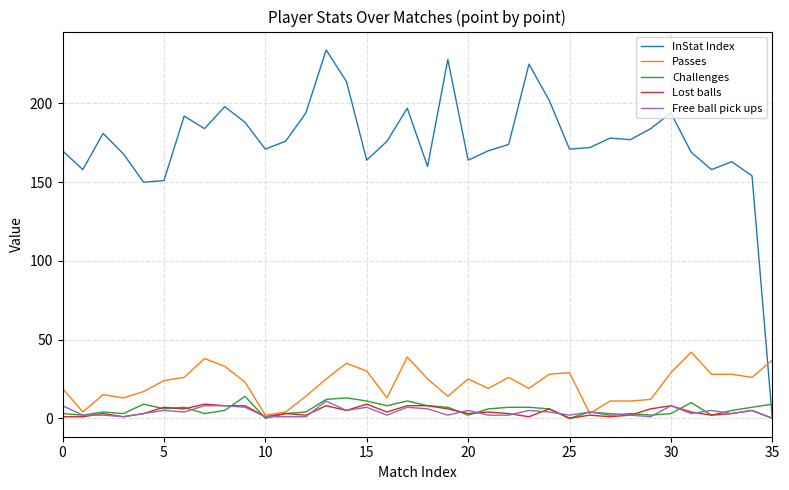

True or false: Passes and InStat Index intersect in this chart.

True